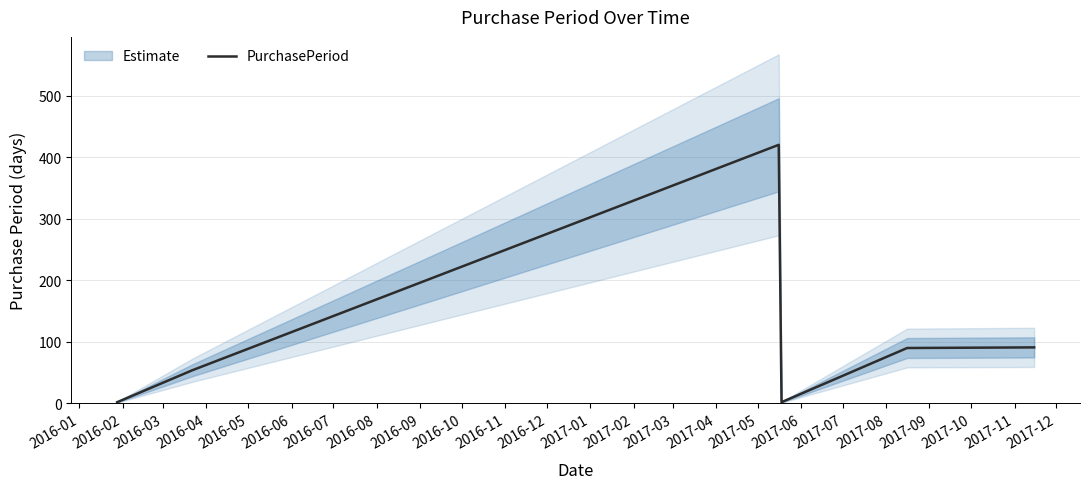

How many distinct data groups are displayed?

1